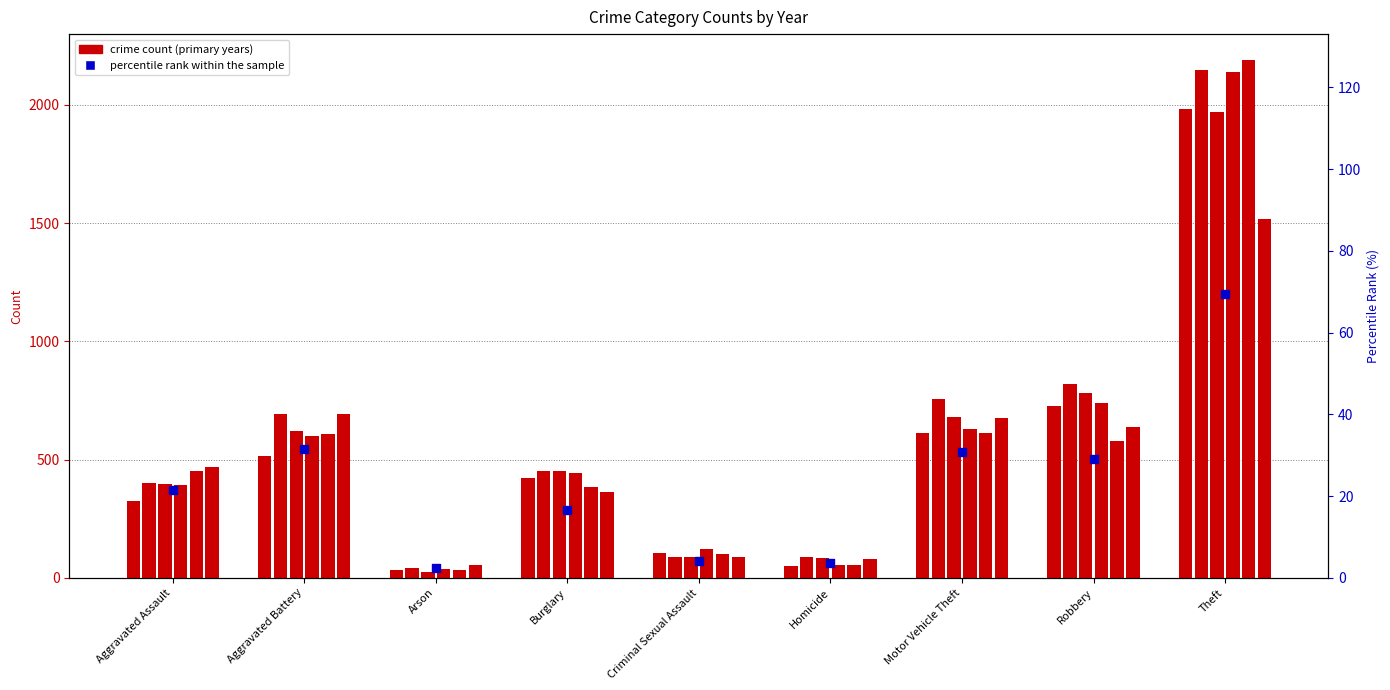

What are all the series names shown in the legend?

crime count, percentile rank within the sample